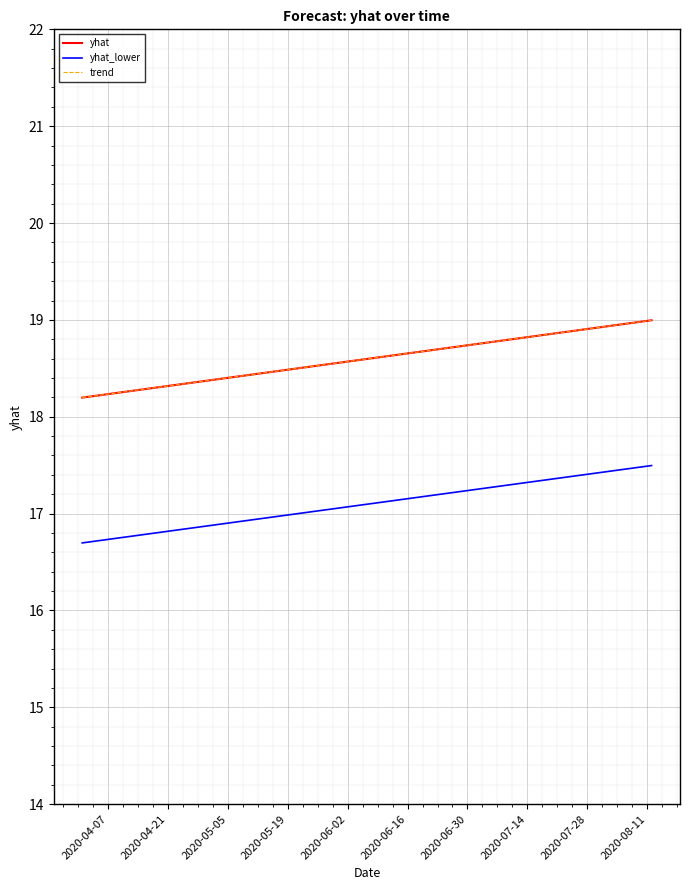

What are all the series names shown in the legend?

yhat, yhat_lower, trend